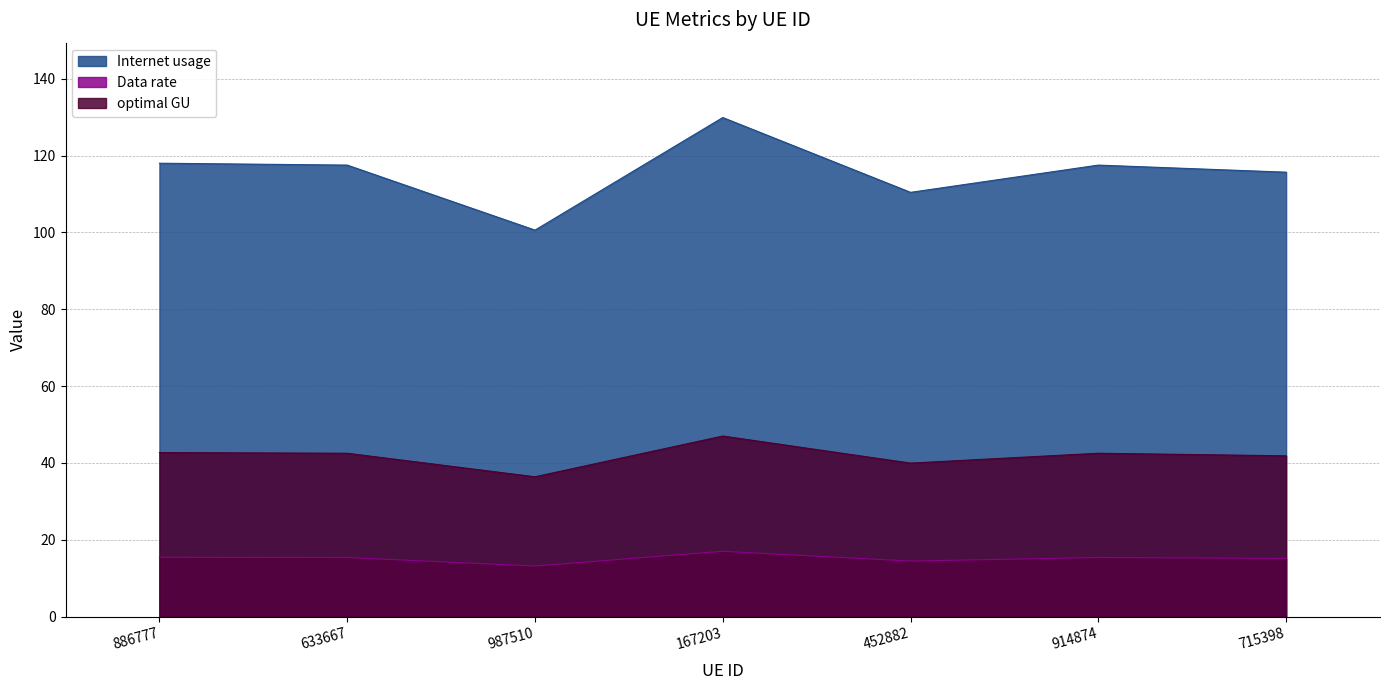

What value does the Internet usage series have at 914874?

117.5